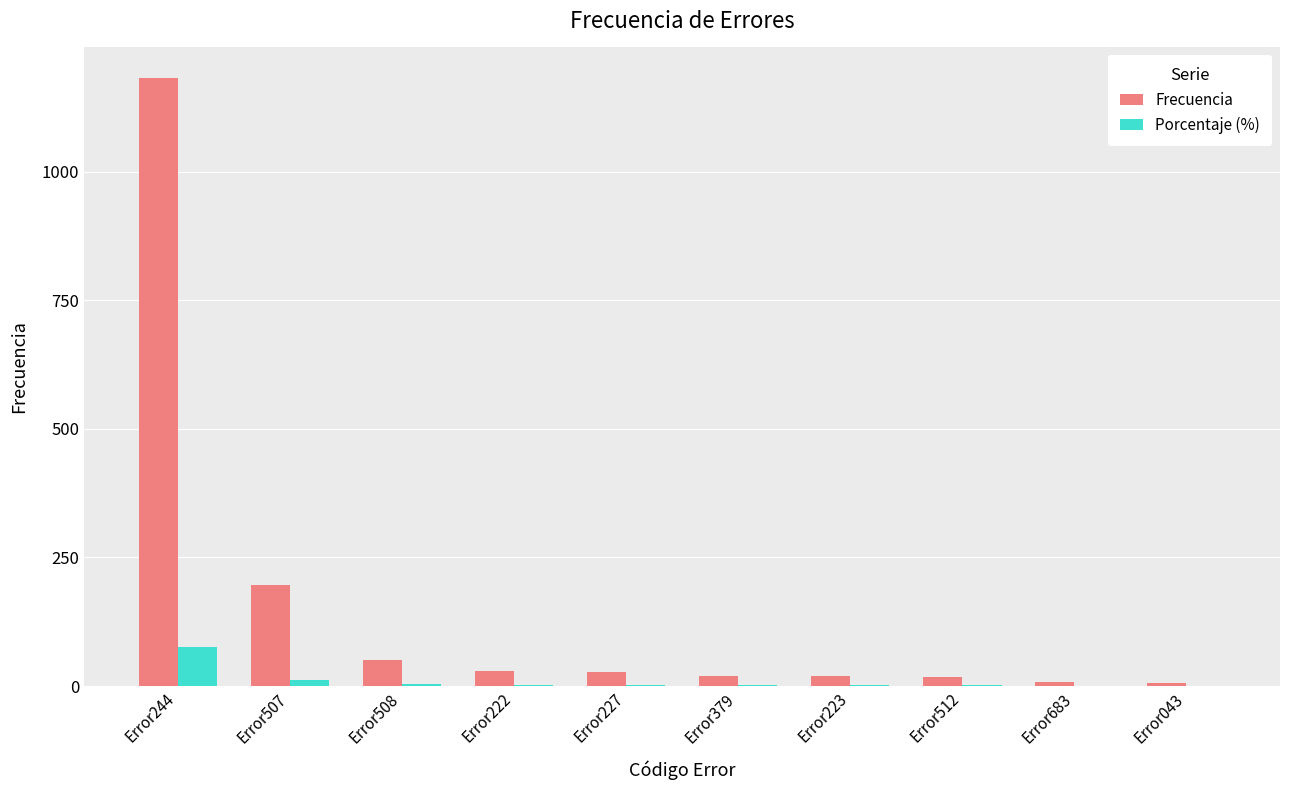

Which category has the highest value across all series?

Error244